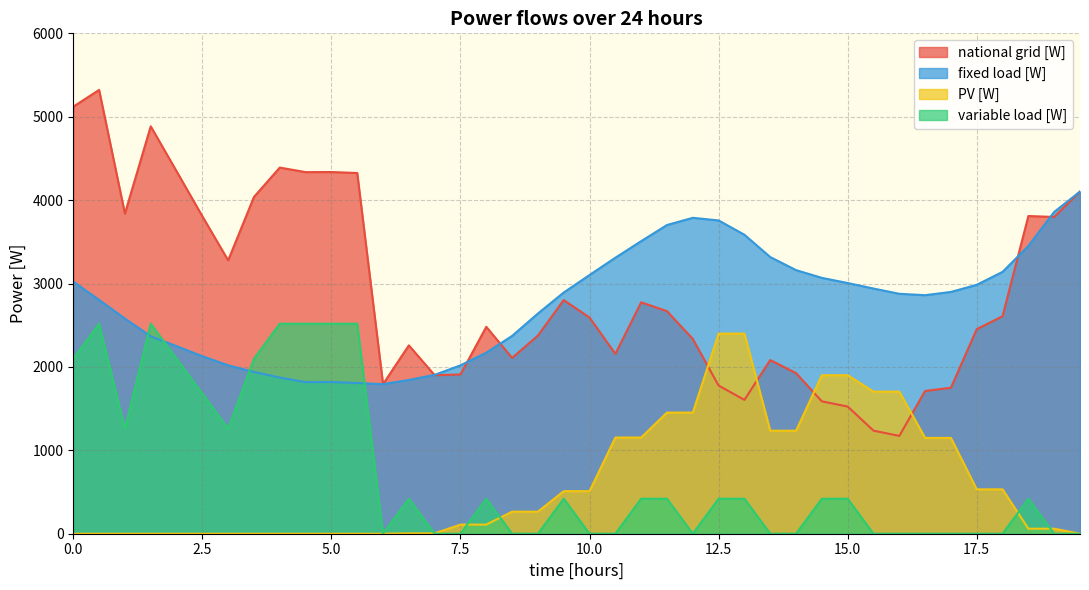

Read the fixed load [W] value at 14.5.

3067.8